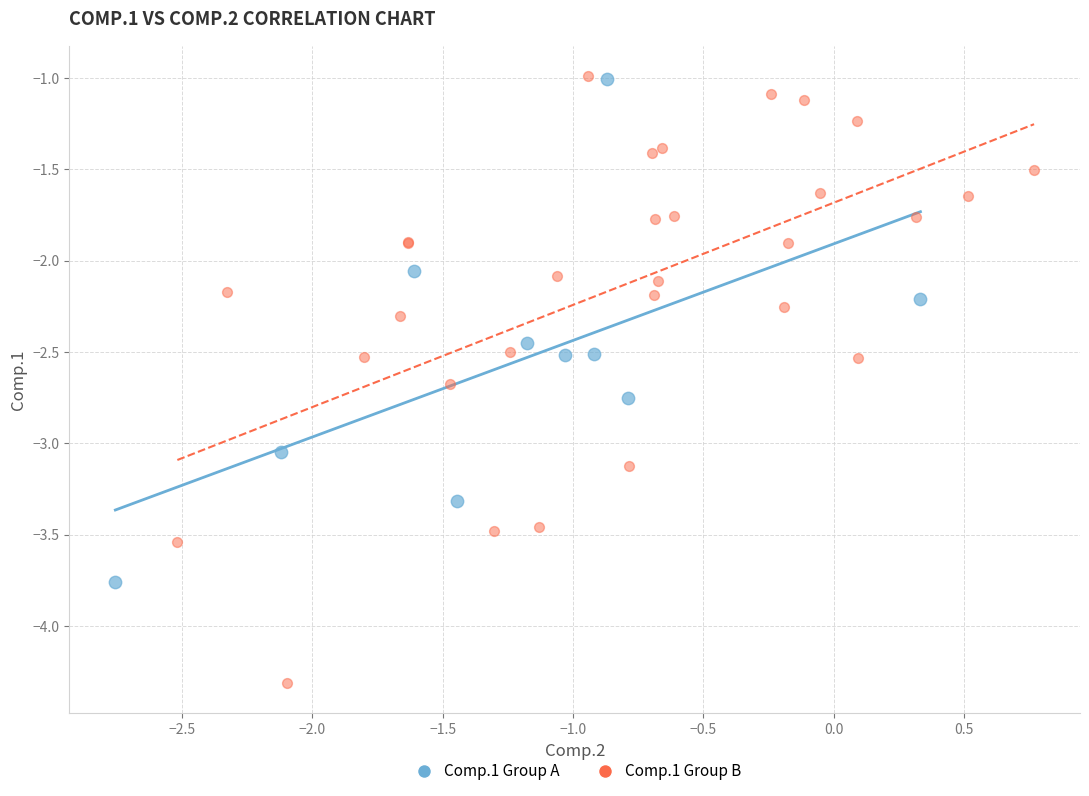

Which series has the widest spread of Y values?

Comp.1 Group B